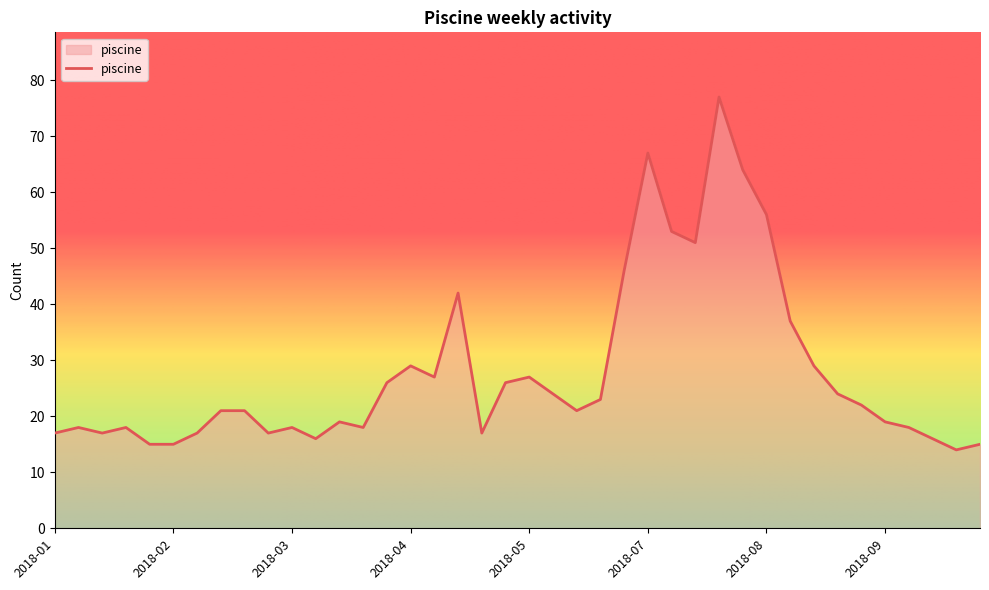

What is the difference between the maximum and minimum values?

63